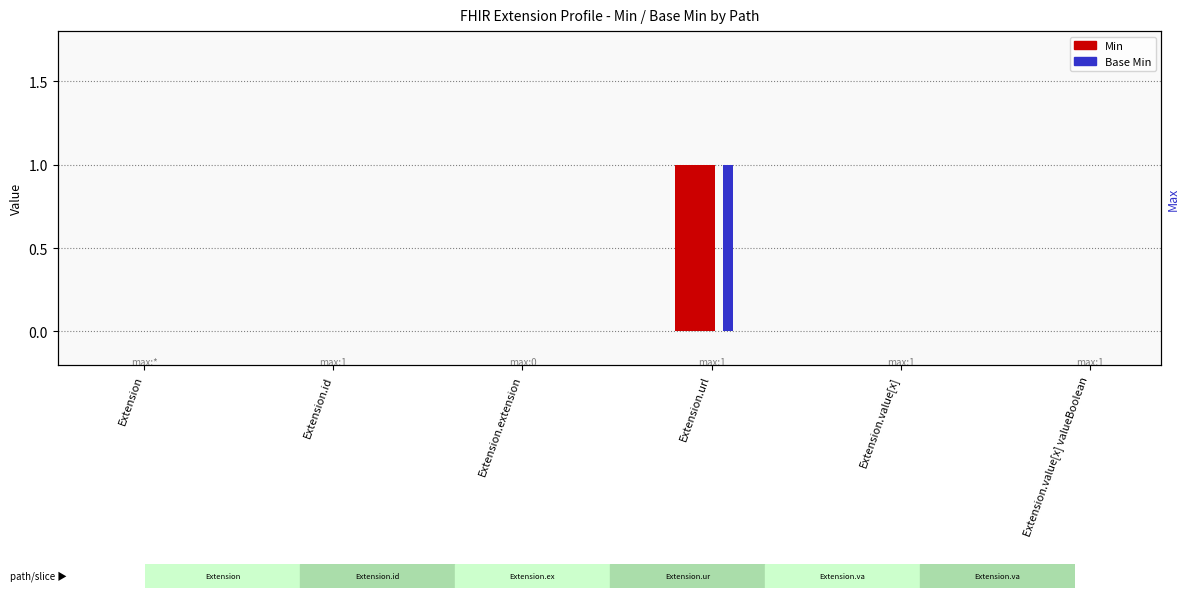

Which series changed the most between Extension.url and Extension.value[x] valueBoolean?

Min